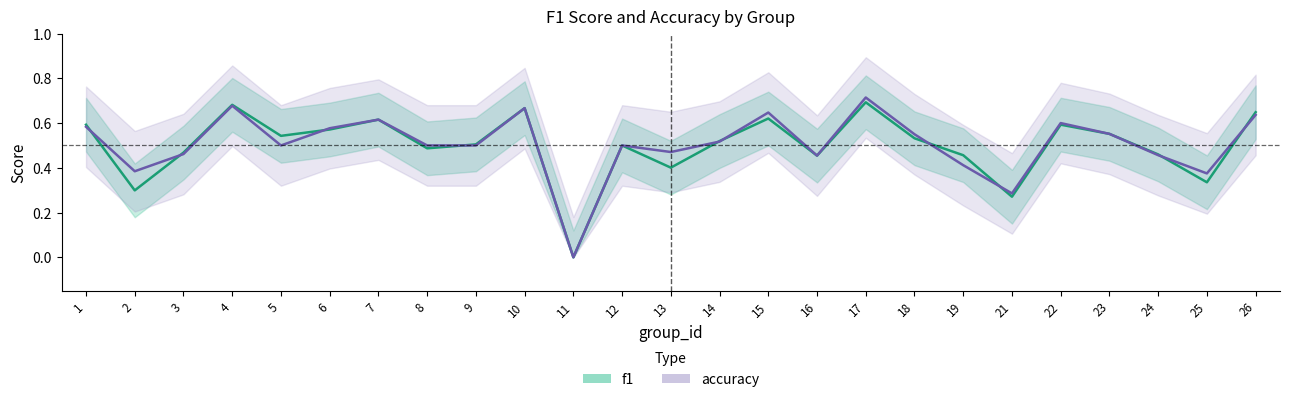

At which category is the sum across all series the highest?

17